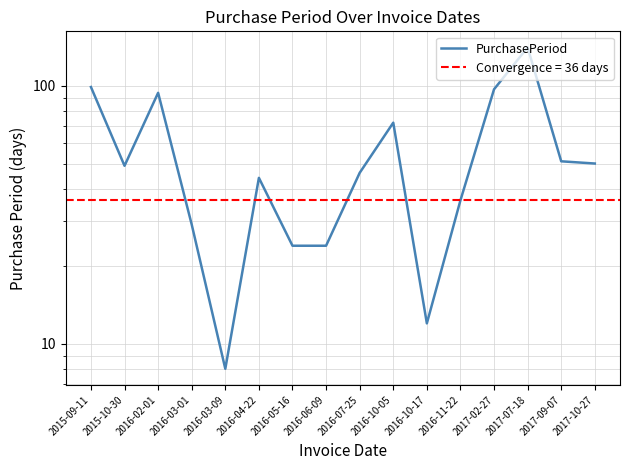

What is the smallest value displayed?

8